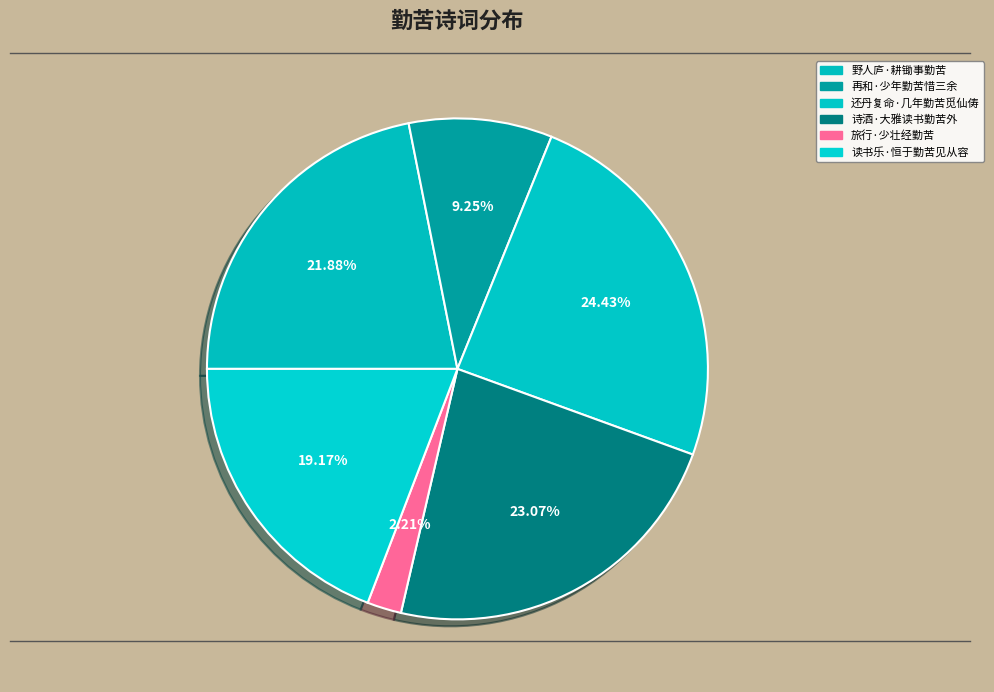

Count the number of slices in the pie.

6